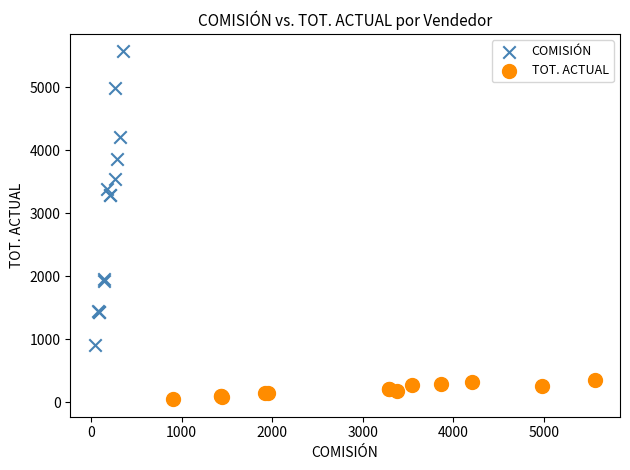

Which series reaches the minimum Y coordinate?

TOT. ACTUAL